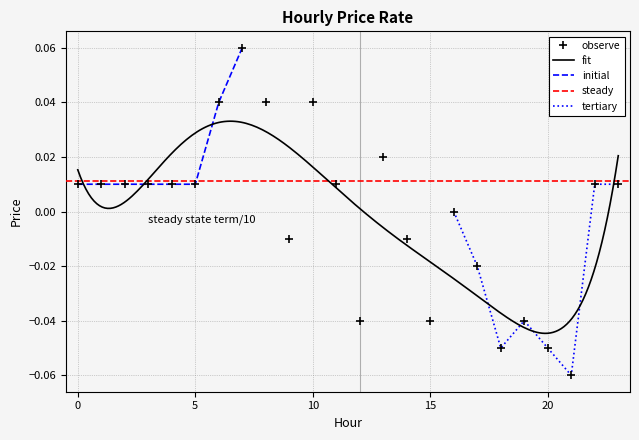

At which category does the data reach its first local valley?

9